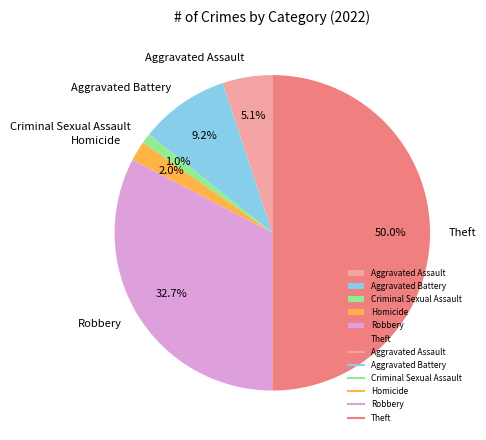

To the nearest percent, what portion does Robbery represent?

33%